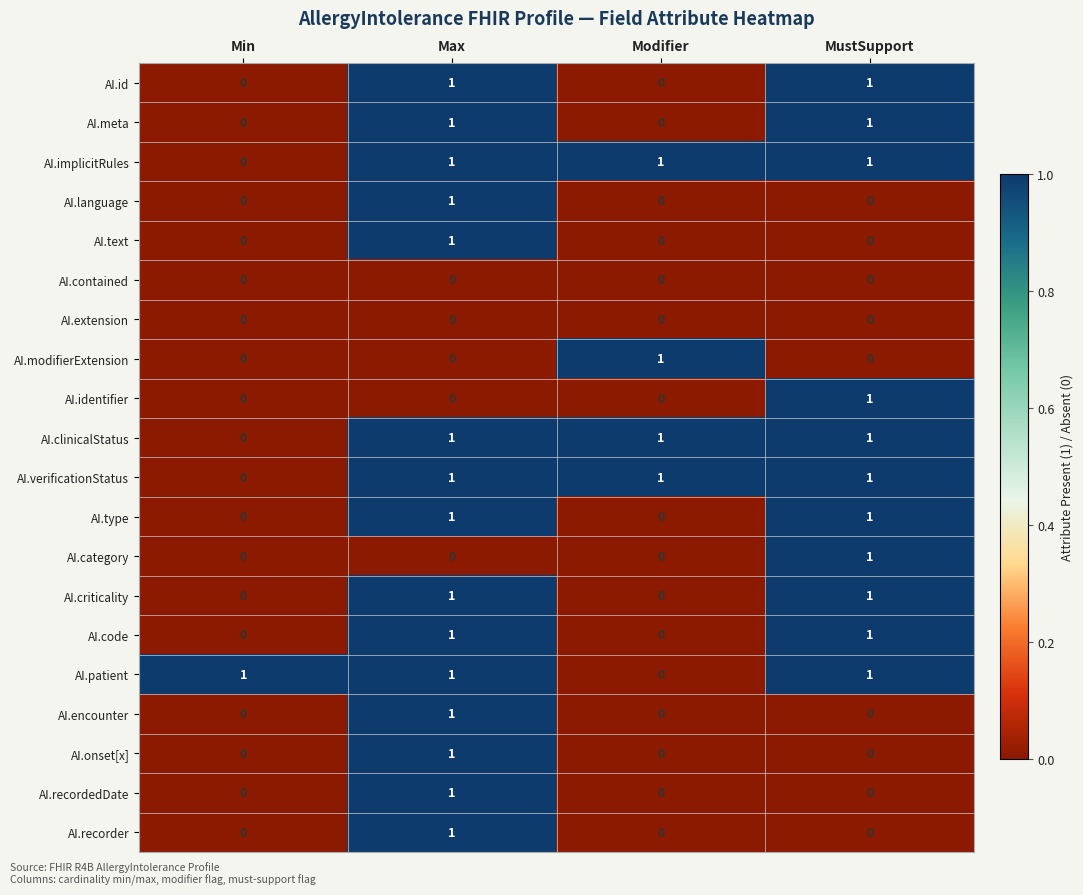

True or false: AI.recorder has a value of -1 at MustSupport.

False